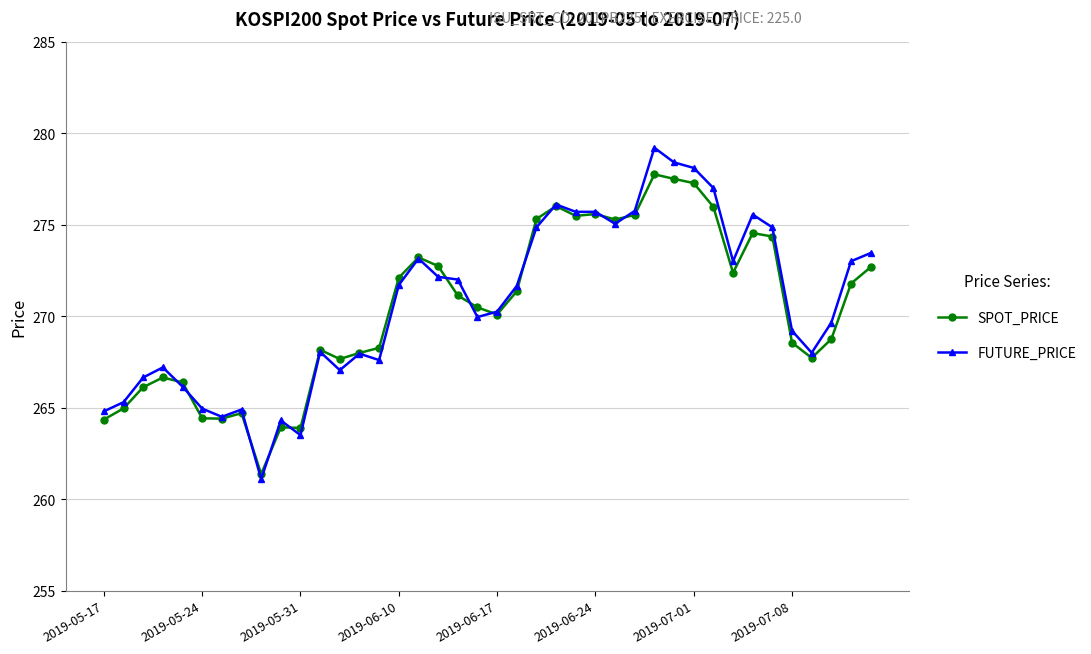

What is the sum of all SPOT_PRICE values?

10816.8